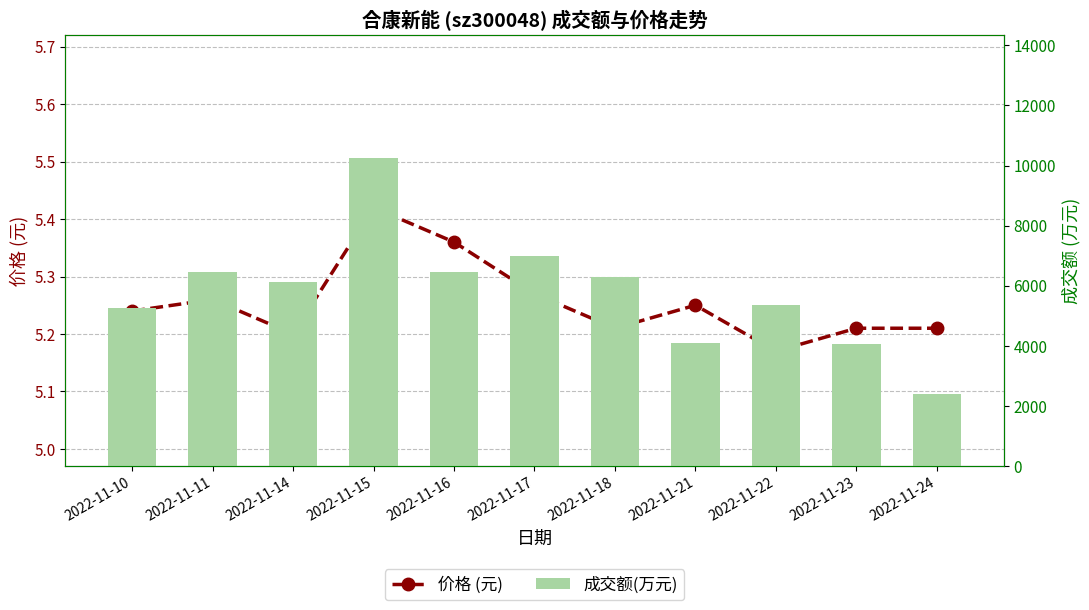

Reading right to left, extract all data points from this chart.

价格 (元): 5.2	5.2	5.2	5.2	5.2	5.3	5.4	5.4	5.2	5.3	5.2
成交额(万元): 2398.0	4072.0	5349.0	4100.0	6278.0	7002.0	6467.0	10239.0	6126.0	6442.0	5256.0